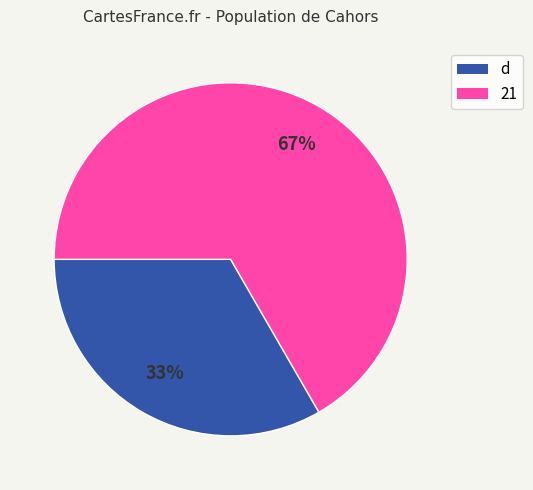

To the nearest percent, what percentage of the pie is 21?

67%